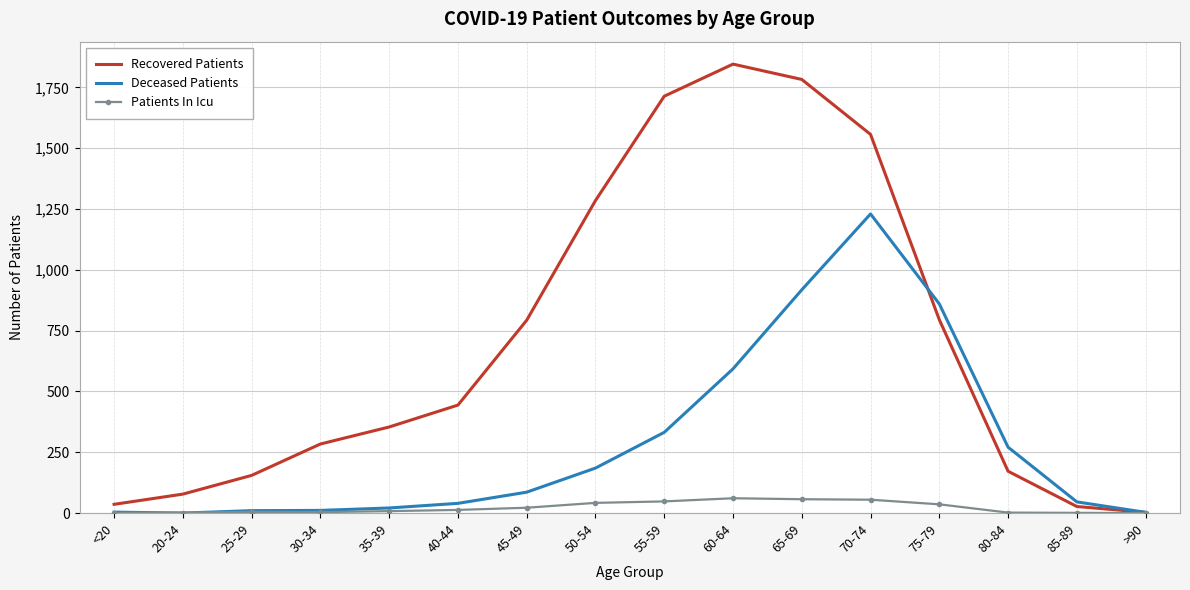

True or false: Deceased Patients has a value of 918 at 65-69.

True